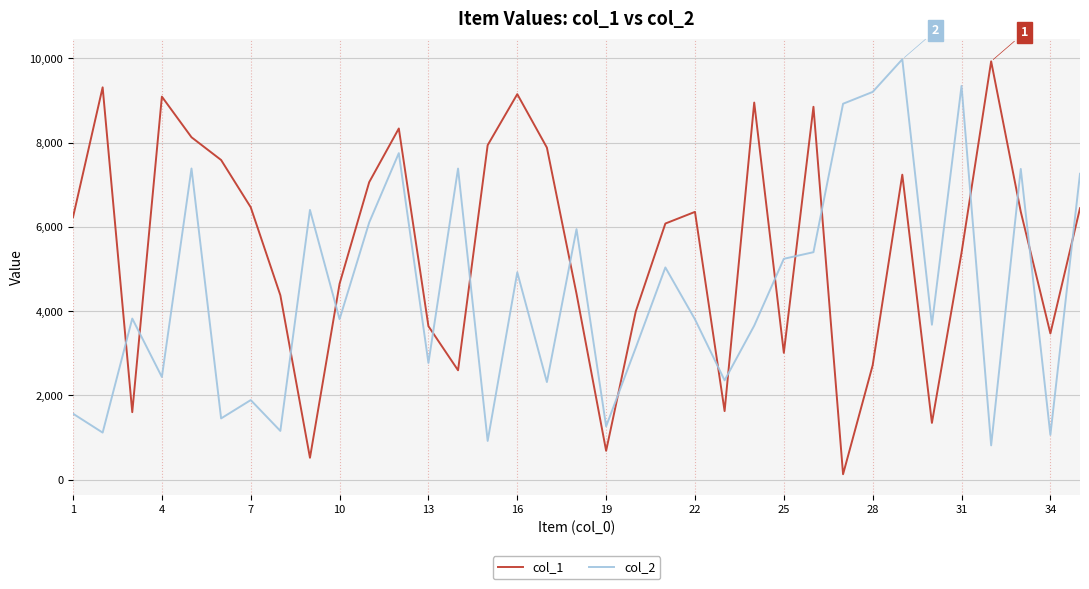

Which series has the largest total across all categories?

col_1